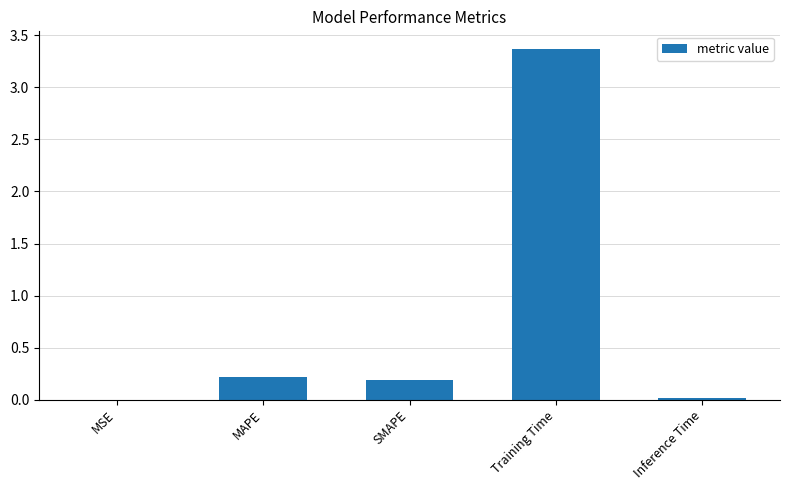

What is the change in value from SMAPE to Training Time?

+3.2